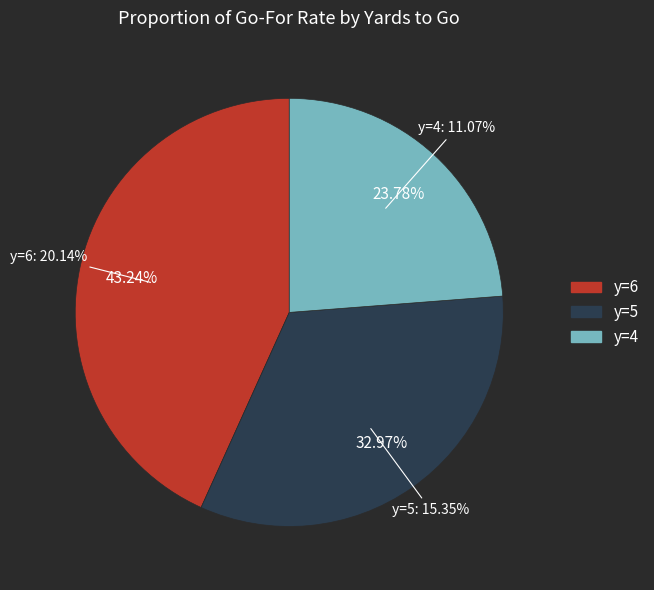

Which has a higher value, 30 or 39?

39